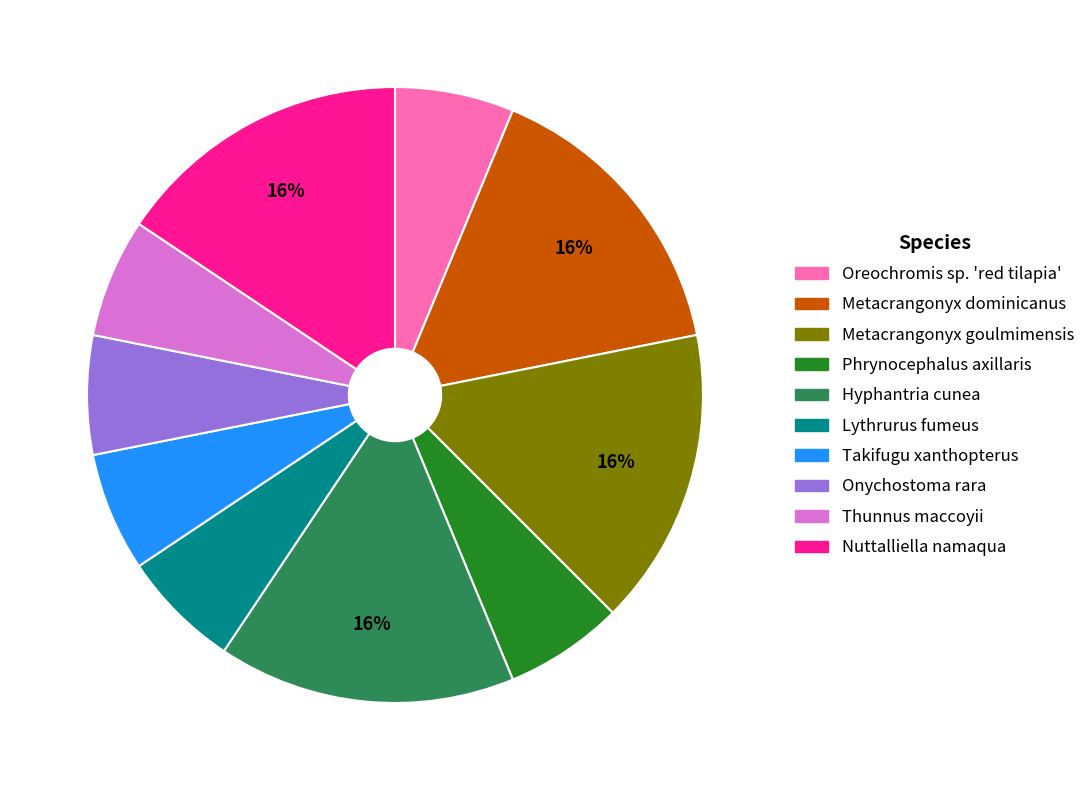

To the nearest percent, what is the average slice percentage?

10%